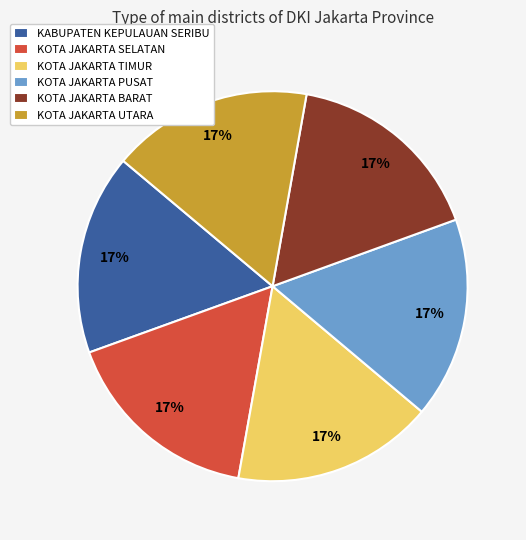

To the nearest percent, what is the combined percentage of KOTA JAKARTA UTARA and KOTA JAKARTA SELATAN?

33%